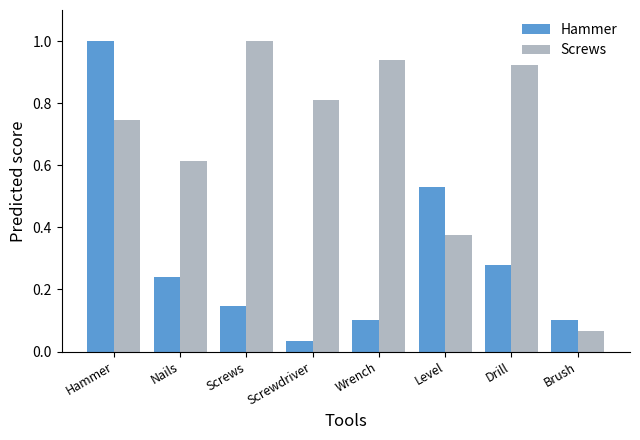

What is the label of the 5th bar from the right?

Screwdriver